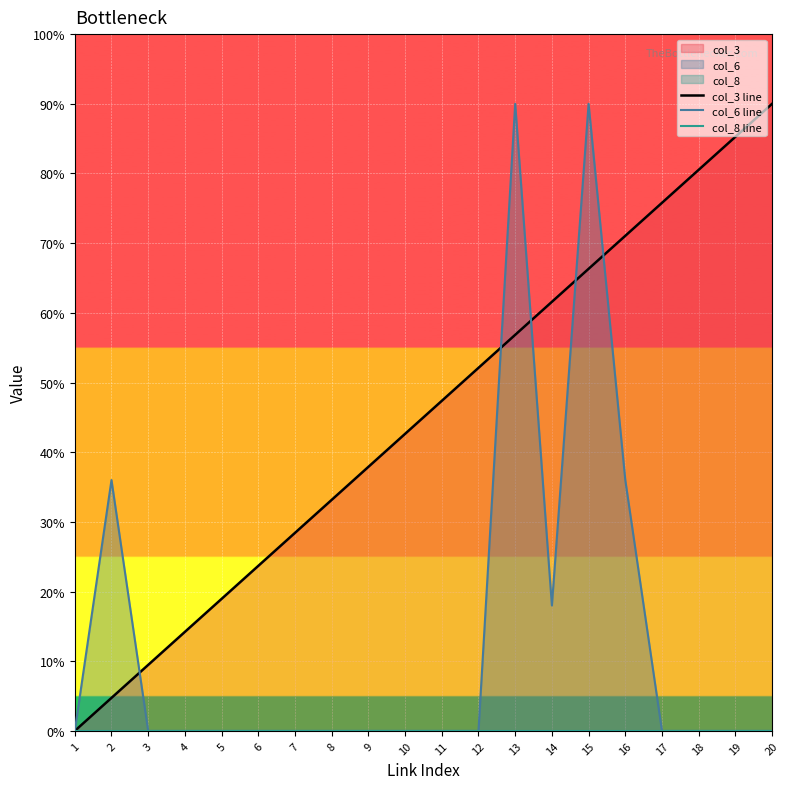

Reading left to right, transcribe all the data shown in this chart.

col_3 line: 0.0	0.5	0.9	1.4	1.9	2.4	2.8	3.3	3.8	4.3	4.7	5.2	5.7	6.2	6.6	7.1	7.6	8.1	8.5	9.0
col_6 line: 0.0	3.6	0.0	0.0	0.0	0.0	0.0	0.0	0.0	0.0	0.0	0.0	9.0	1.8	9.0	3.6	0.0	0.0	0.0	0.0
col_8 line: 0.0	0.0	0.0	0.0	0.0	0.0	0.0	0.0	0.0	0.0	0.0	0.0	0.0	0.0	0.0	0.0	0.0	0.0	0.0	0.0